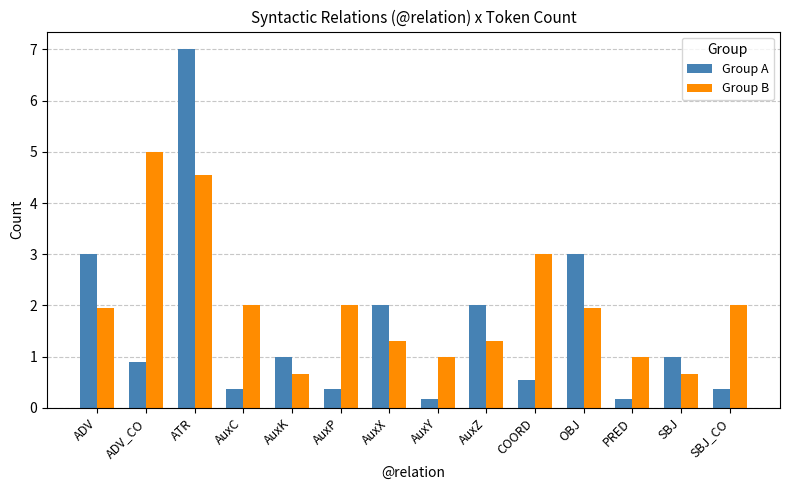

The Group A series shows 0.4 at AuxP. True or false?

True